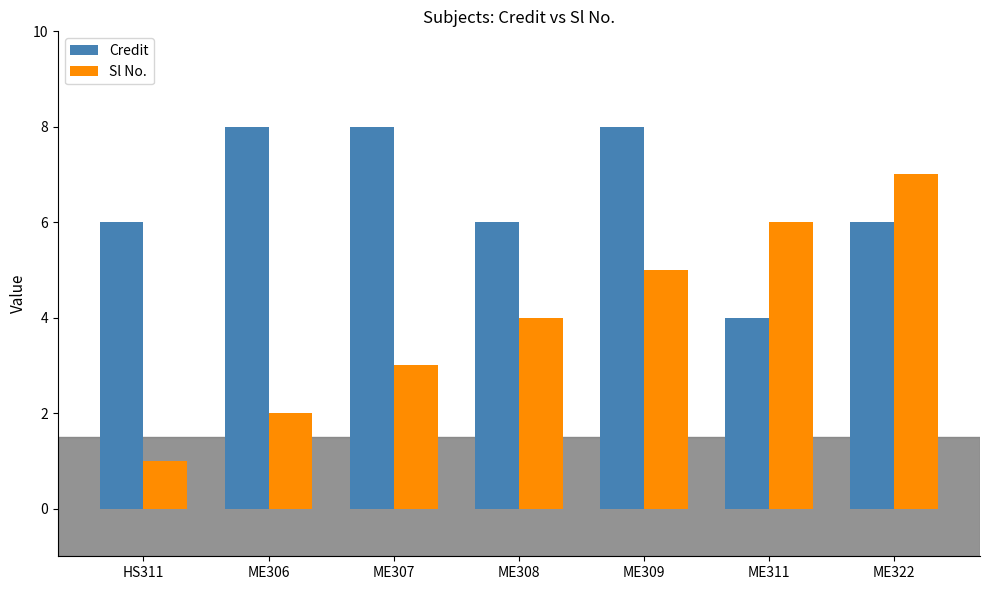

How many categories are shown in the chart?

7